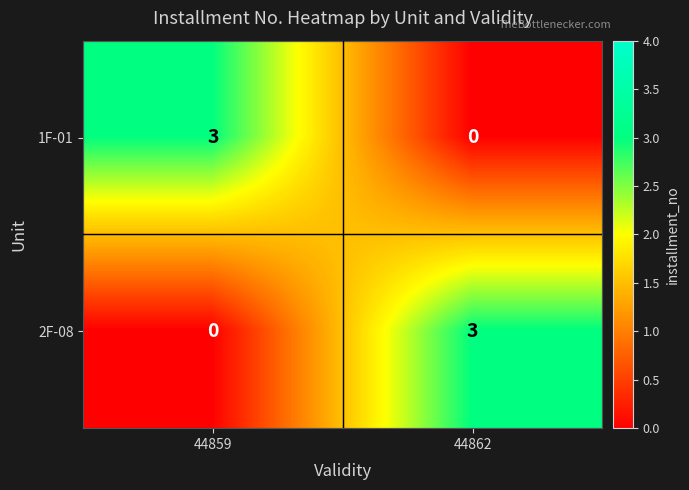

How many categories are shown in the chart?

2